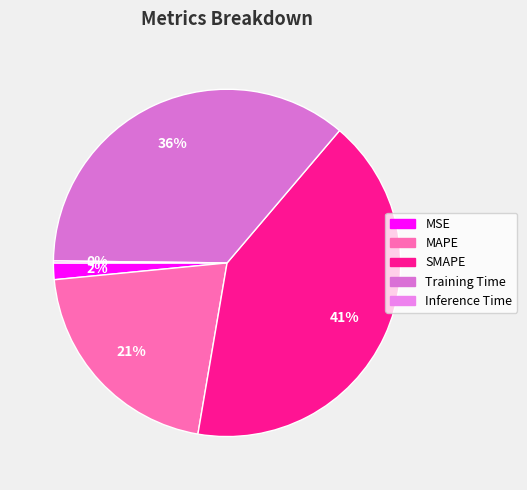

How many segments does this pie chart have?

5